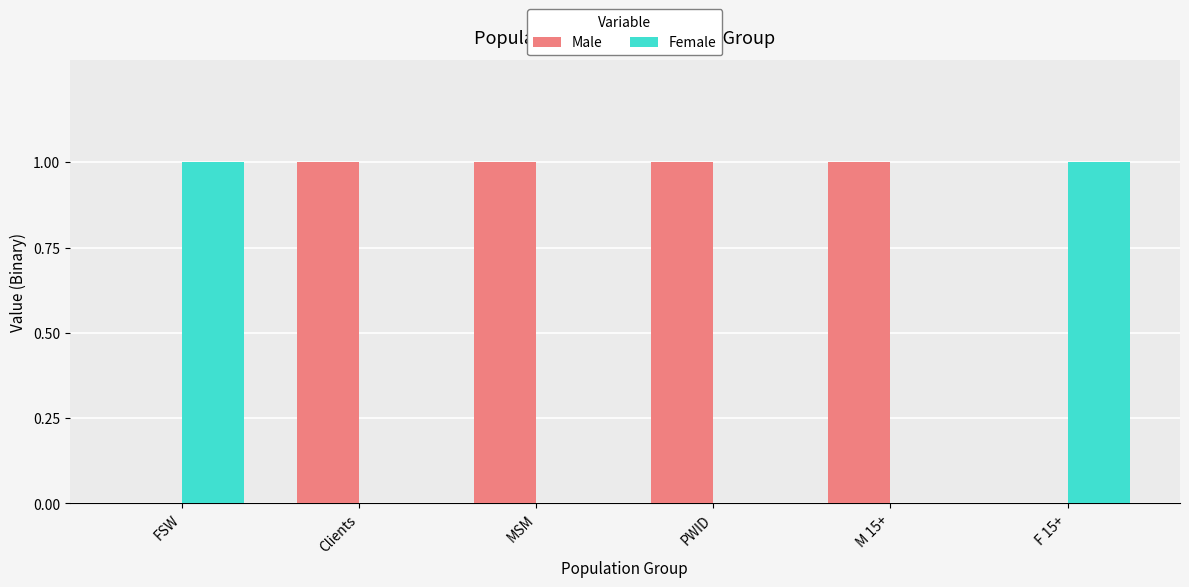

True or false: Male has a value of 1 at FSW.

False